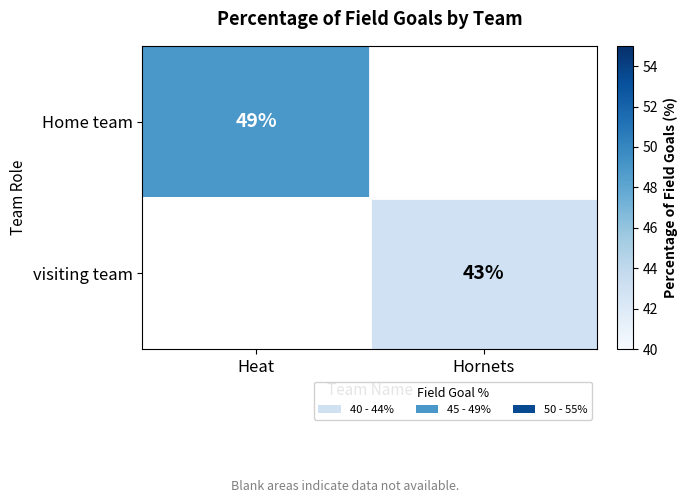

What is the greatest value displayed?

49.0